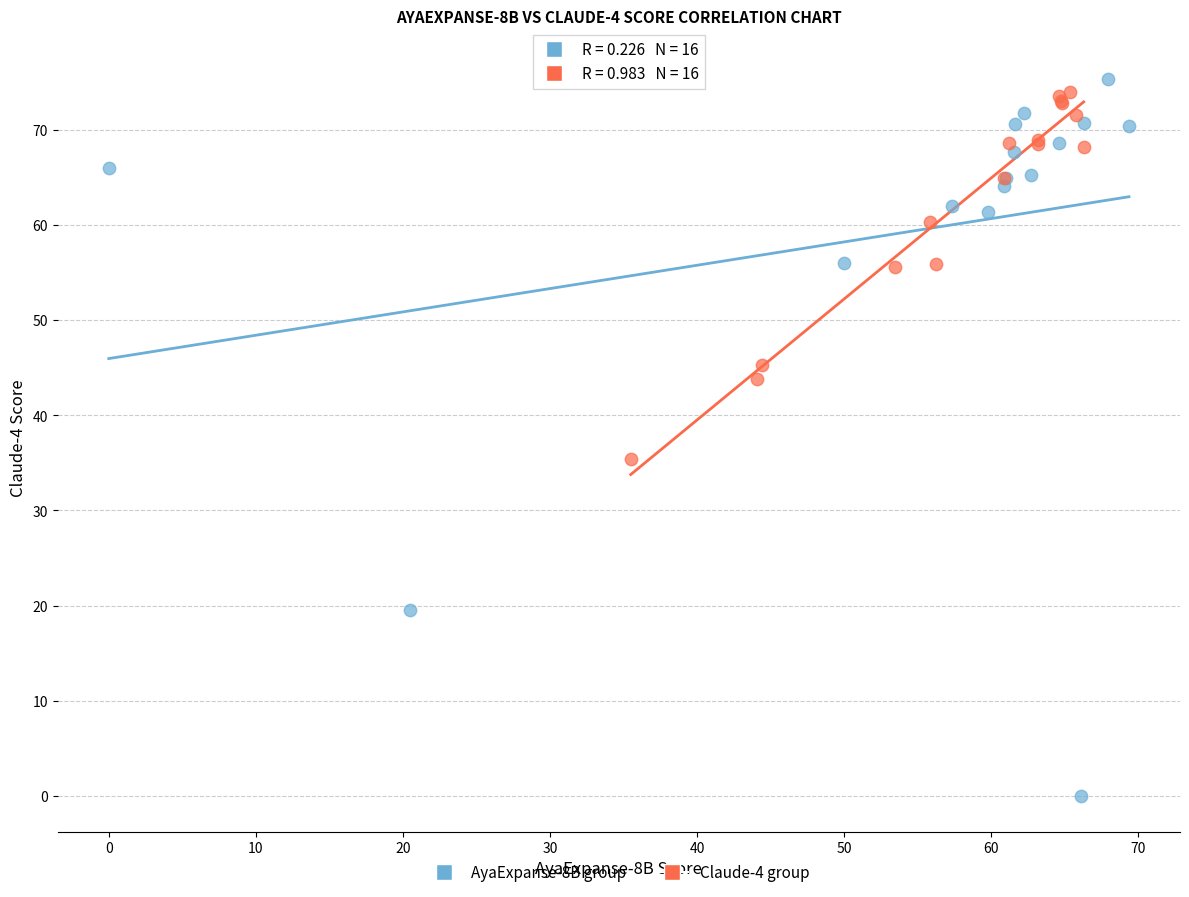

Which series contains the highest Y value?

AyaExpanse-8B group